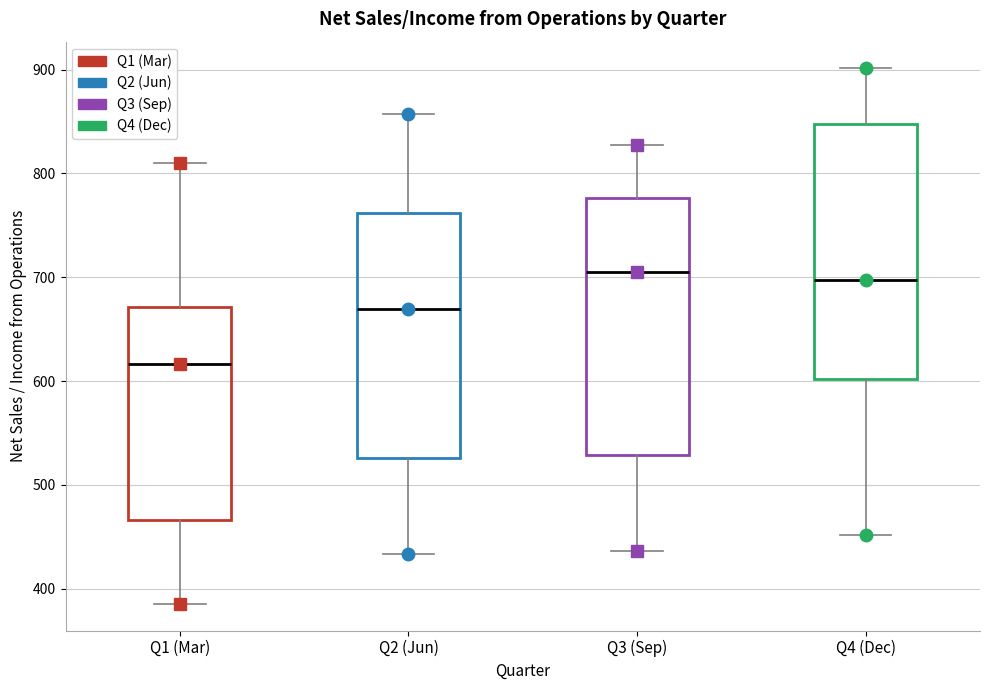

Reading left to right, transcribe this box plot: for each box, give where its median line is, the range the box spans, and where its two whiskers end, as read against the y-axis. The values are not printed on the chart, so give them approximately, as read against the axis.

Q1 (Mar): median 620, box 470 to 670, whiskers 390 to 810
Q2 (Jun): median 670, box 530 to 760, whiskers 430 to 860
Q3 (Sep): median 710, box 530 to 780, whiskers 440 to 830
Q4 (Dec): median 700, box 600 to 850, whiskers 450 to 900